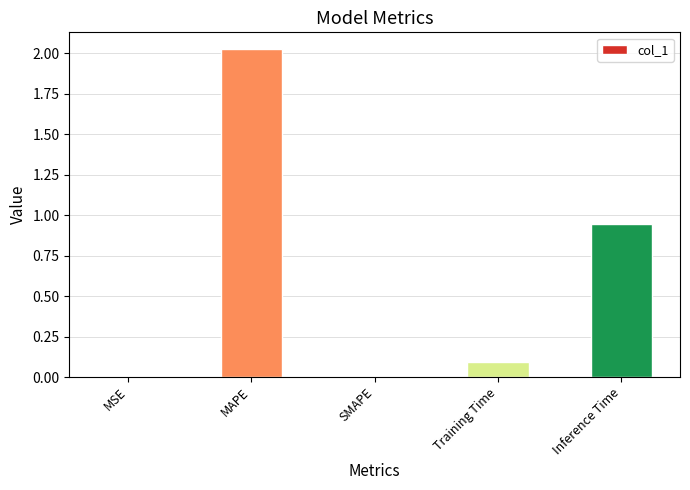

At which label is the value closest to 1?

Inference Time